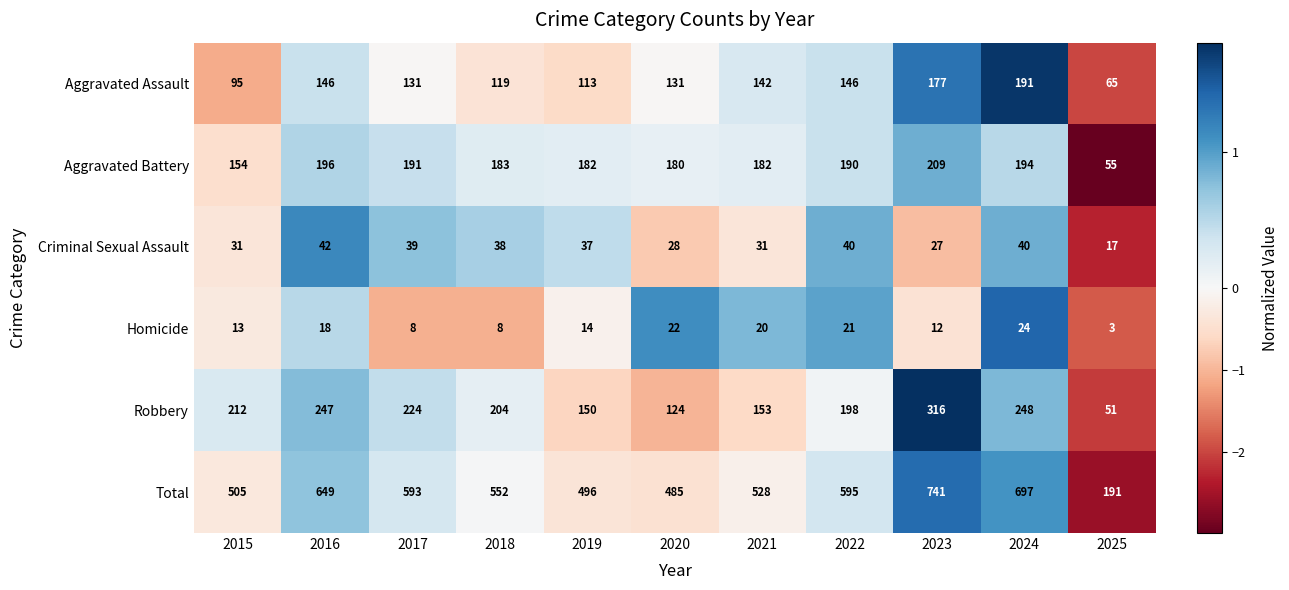

The value of Homicide at 2023 is 16. True or false?

False